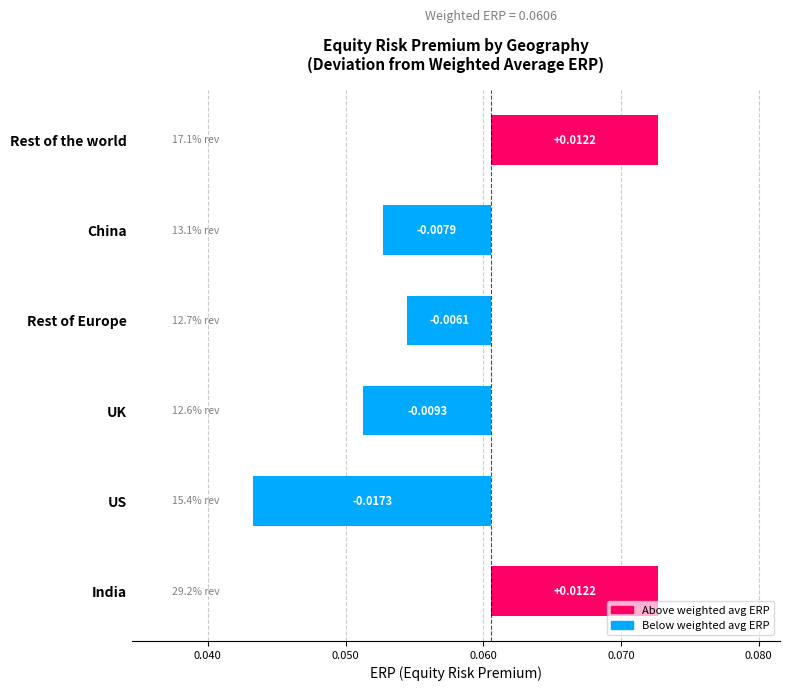

True or false: the data shows -0.0 at US.

True